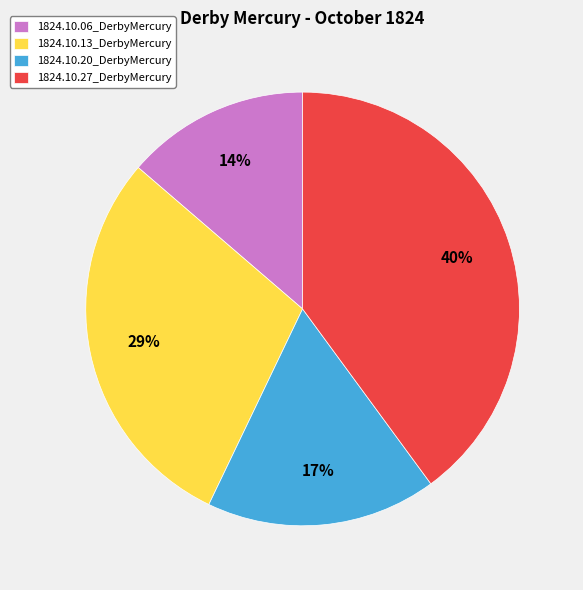

Which category has the smallest portion of the pie?

1824.10.06_DerbyMercury